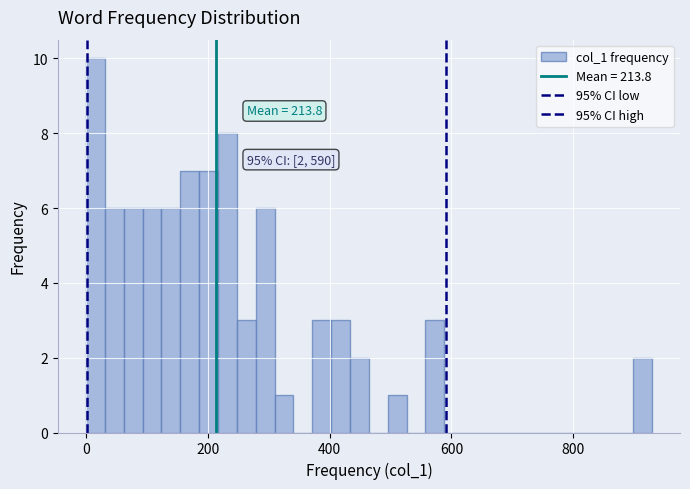

Read against the x-axis, roughly where is the centre of the tallest bar?

20